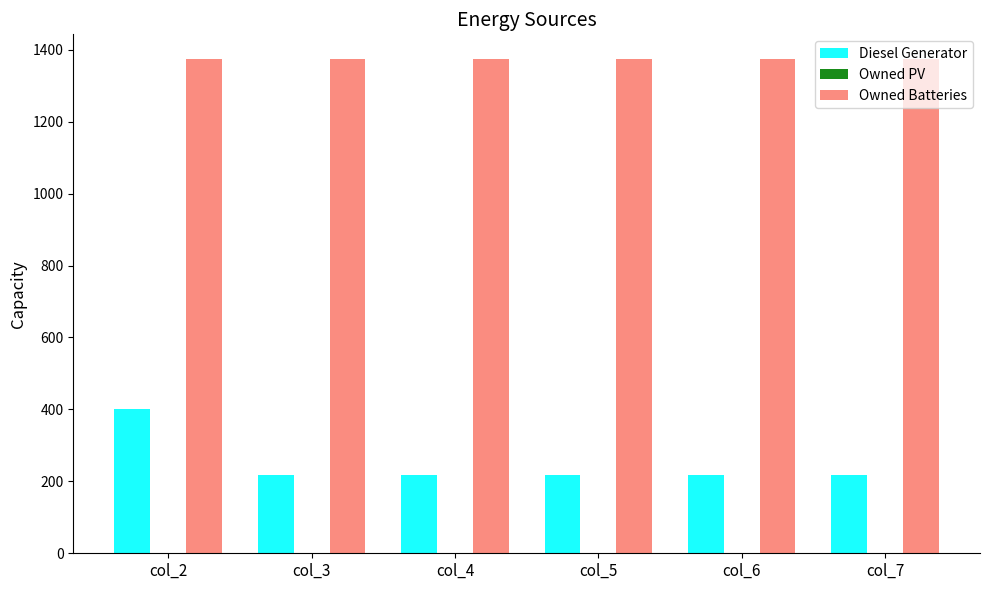

List the series in order of their peak value, lowest first.

Diesel Generator, Owned Batteries